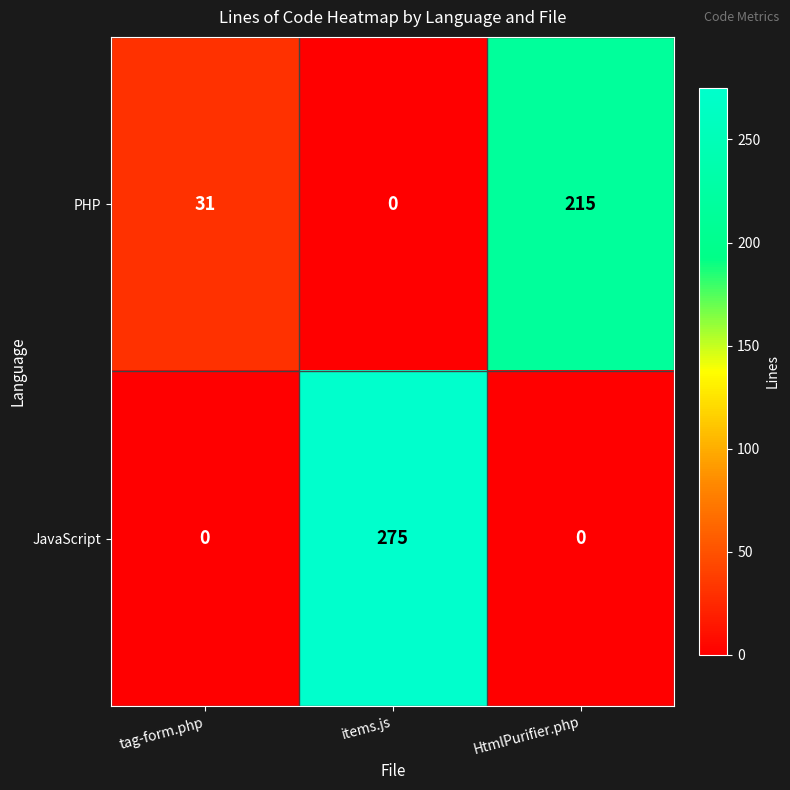

Reading left to right, extract all data points from this chart.

PHP: 31	0	215
JavaScript: 0	275	0